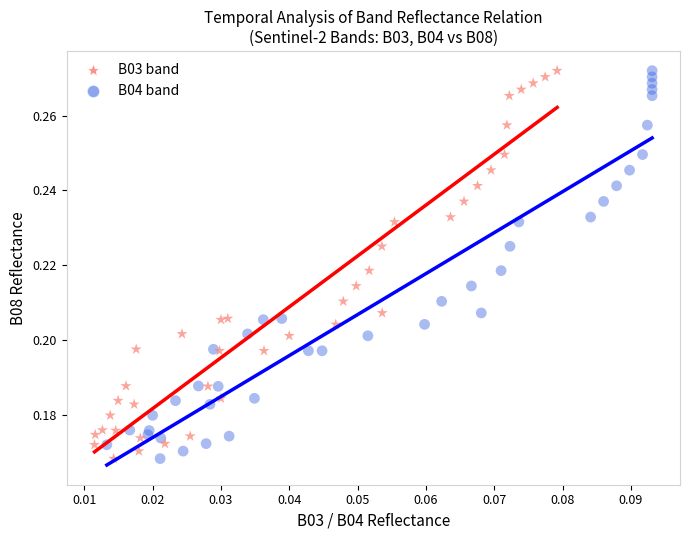

What are all the series names shown in the legend?

B03 band, B04 band